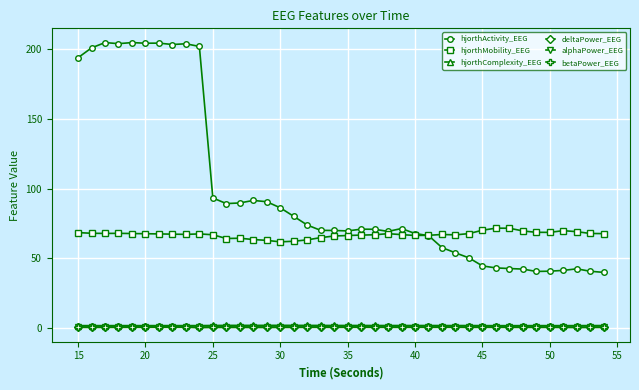

What is the value of the hjorthMobility_EEG point at the 28th from the left?

67.0